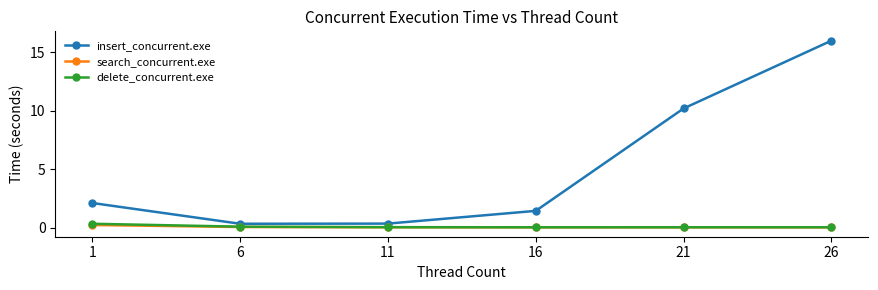

Which series has the largest range (max minus min)?

insert_concurrent.exe